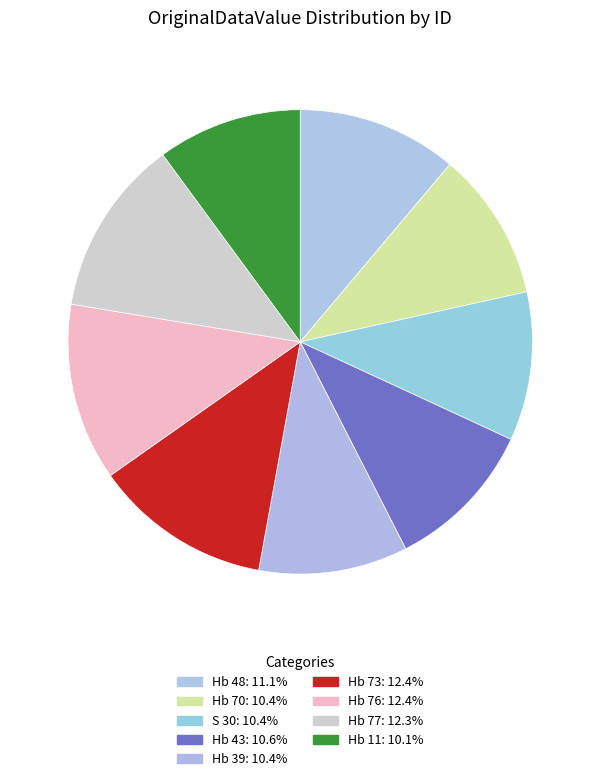

To the nearest percent, what percentage of the pie is Hb 48?

11%